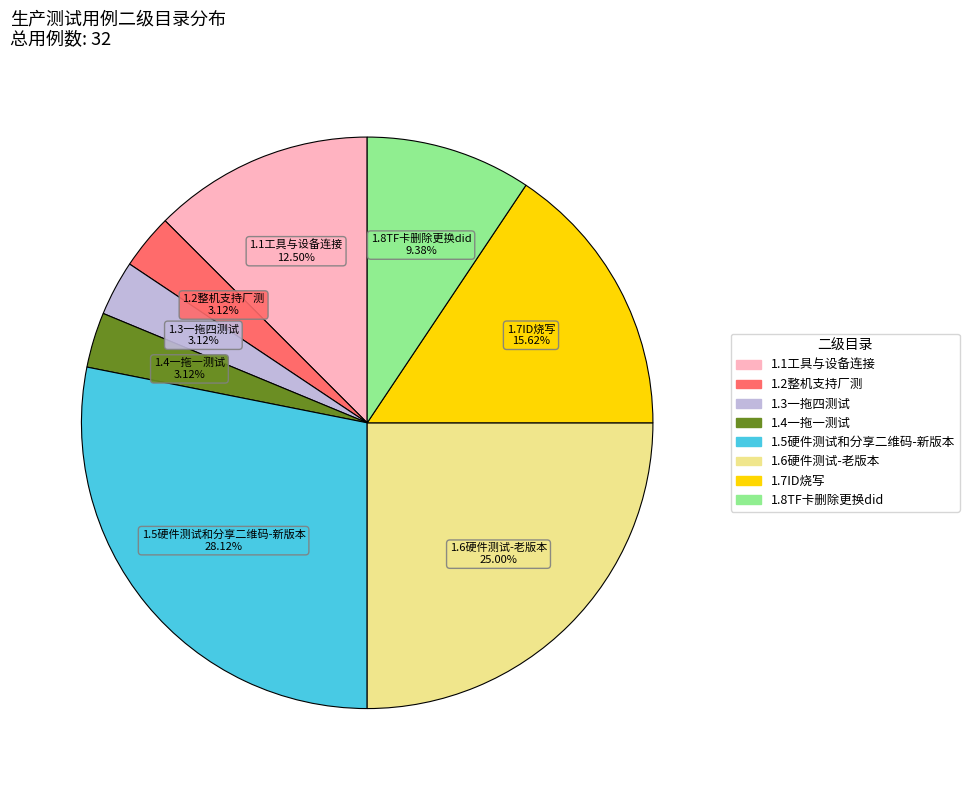

What is the largest slice in the pie chart?

1.5硬件测试和分享二维码-新版本